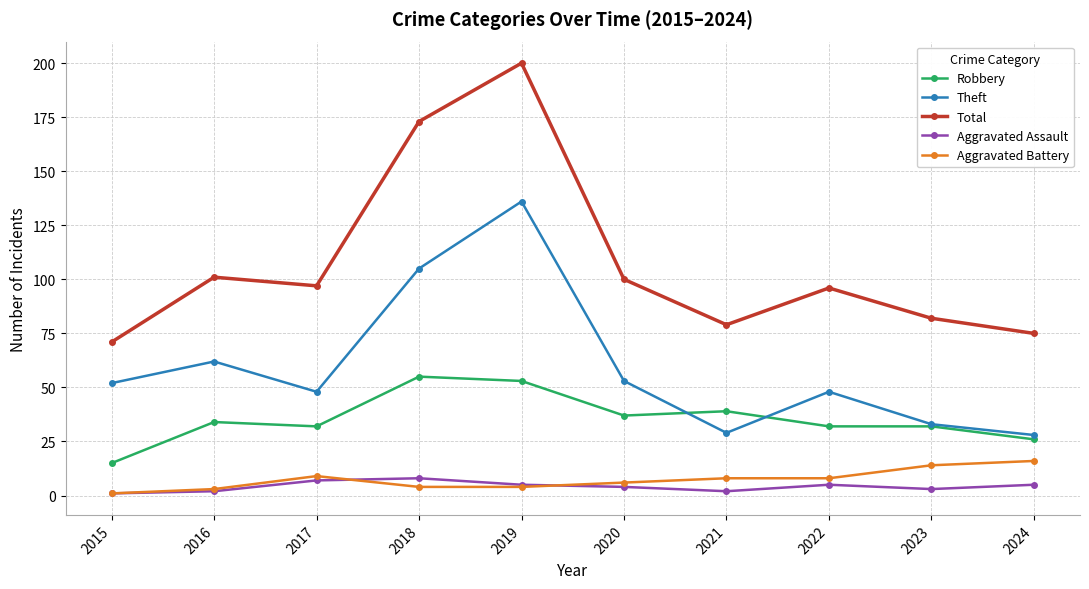

Which series has the largest range (max minus min)?

Total